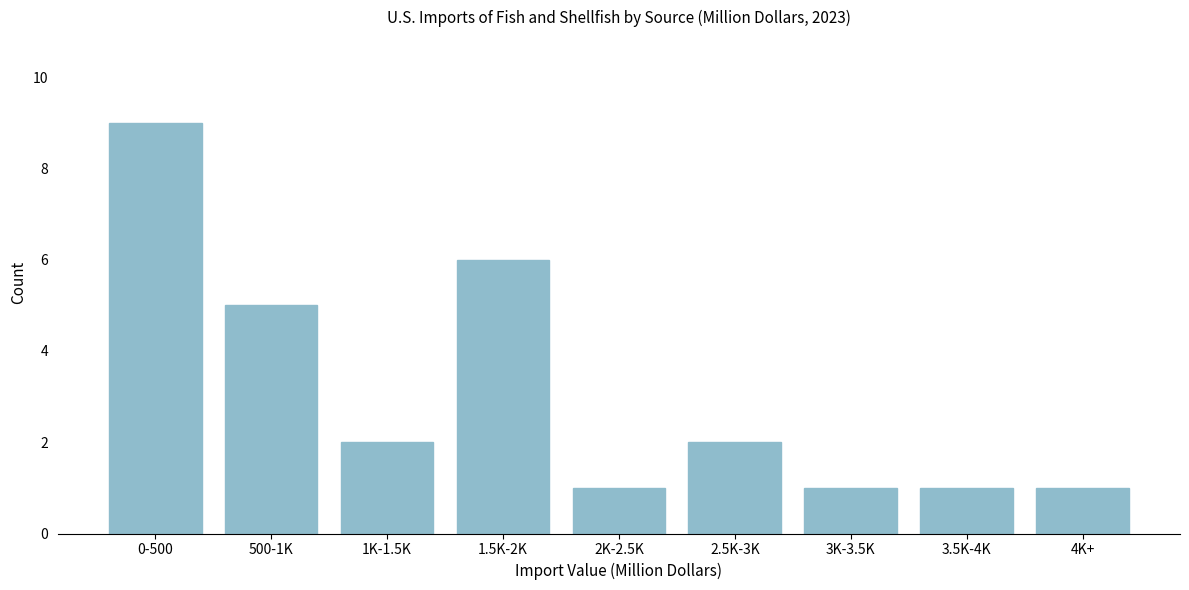

Reading right to left, extract all data points from this chart.

1	1	1	2	1	6	2	5	9